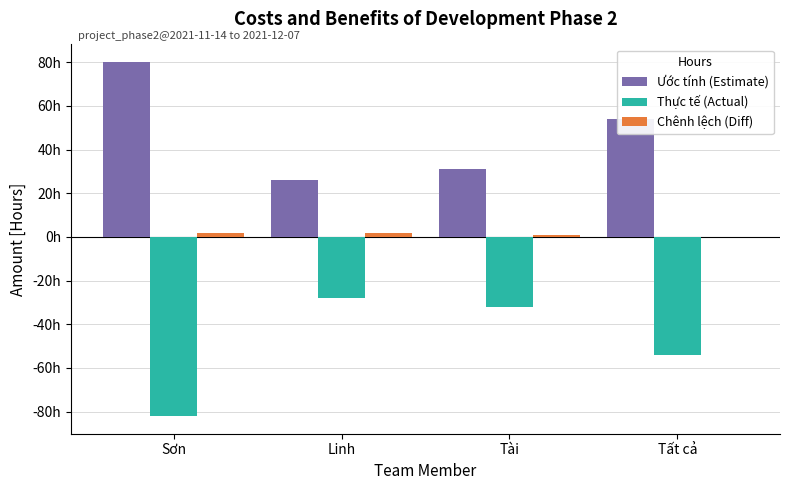

Where is Ước tính (Estimate) nearest to the value 53?

Tất cả